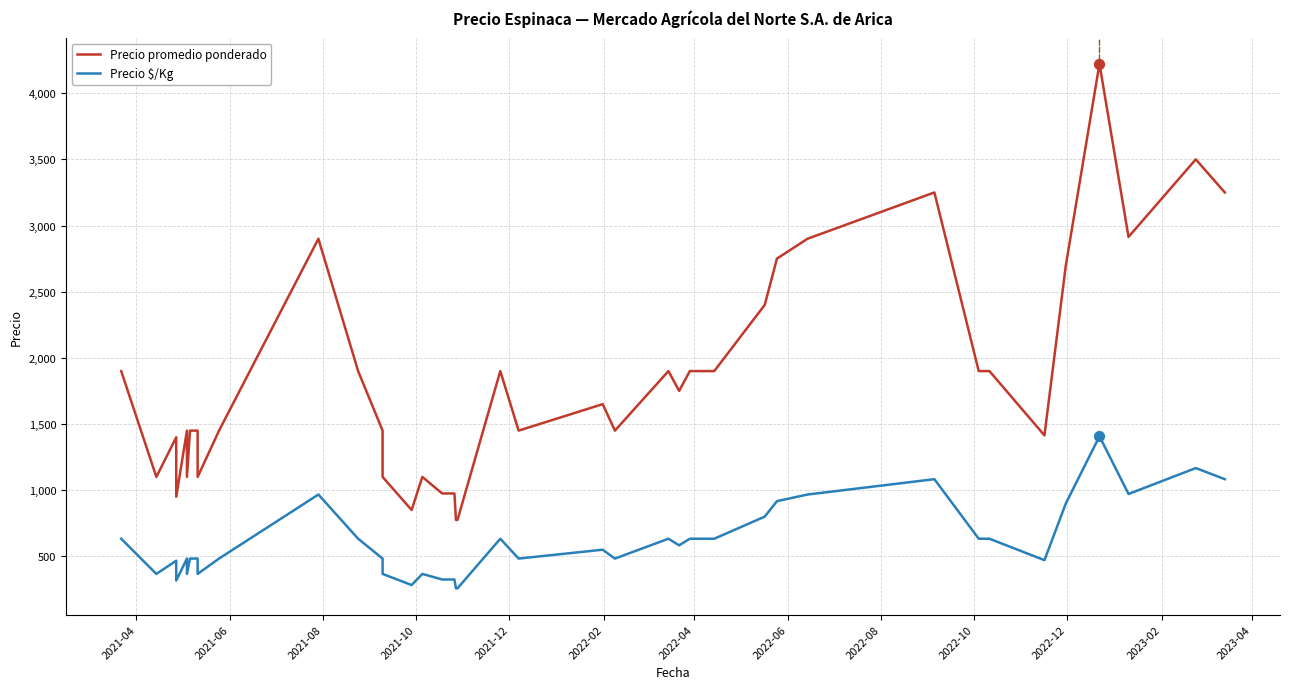

Which series has the largest total across all categories?

Precio promedio ponderado